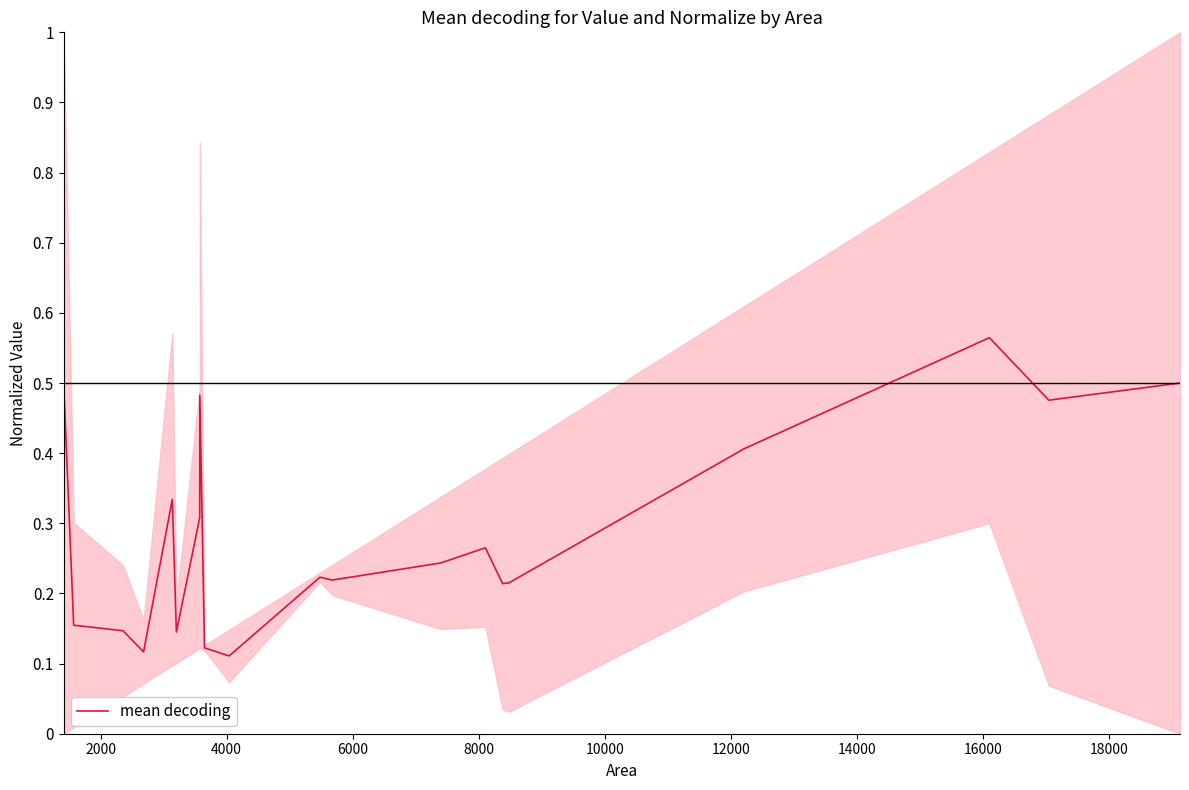

Count the number of data series in this chart.

1